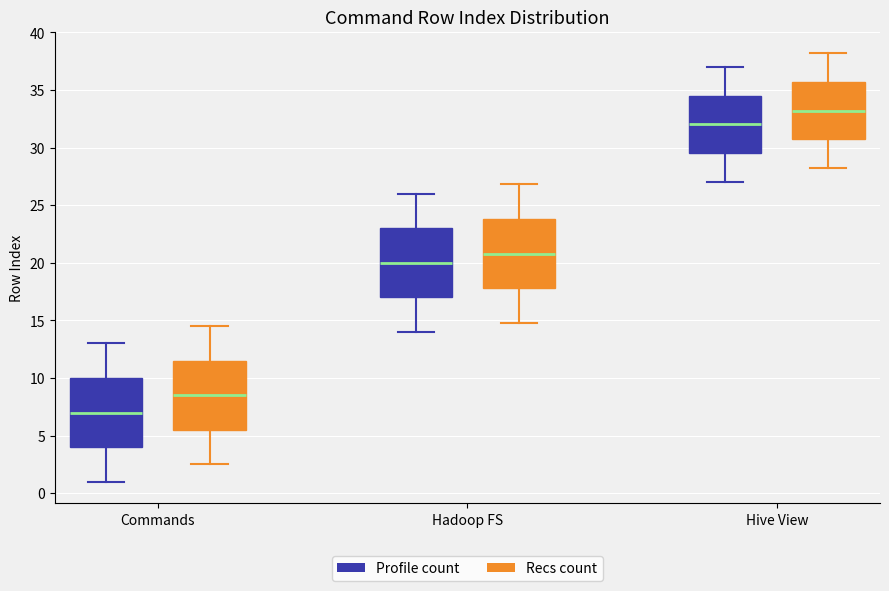

Reading left to right, read every box against the y-axis: the position of its median line, the range the box covers, and the ends of its whiskers. The values are not printed on the chart, so give them approximately, as read against the axis.

Commands (Profile count): median 7.0, box 4.0 to 10.0, whiskers 1.0 to 13.0
Commands (Recs count): median 8.5, box 5.5 to 11.5, whiskers 2.5 to 14.5
Hadoop FS (Profile count): median 20.0, box 17.0 to 23.0, whiskers 14.0 to 26.0
Hadoop FS (Recs count): median 21.0, box 18.0 to 24.0, whiskers 15.0 to 27.0
Hive View (Profile count): median 32.0, box 29.5 to 34.5, whiskers 27.0 to 37.0
Hive View (Recs count): median 33.0, box 30.5 to 35.5, whiskers 28.0 to 38.0